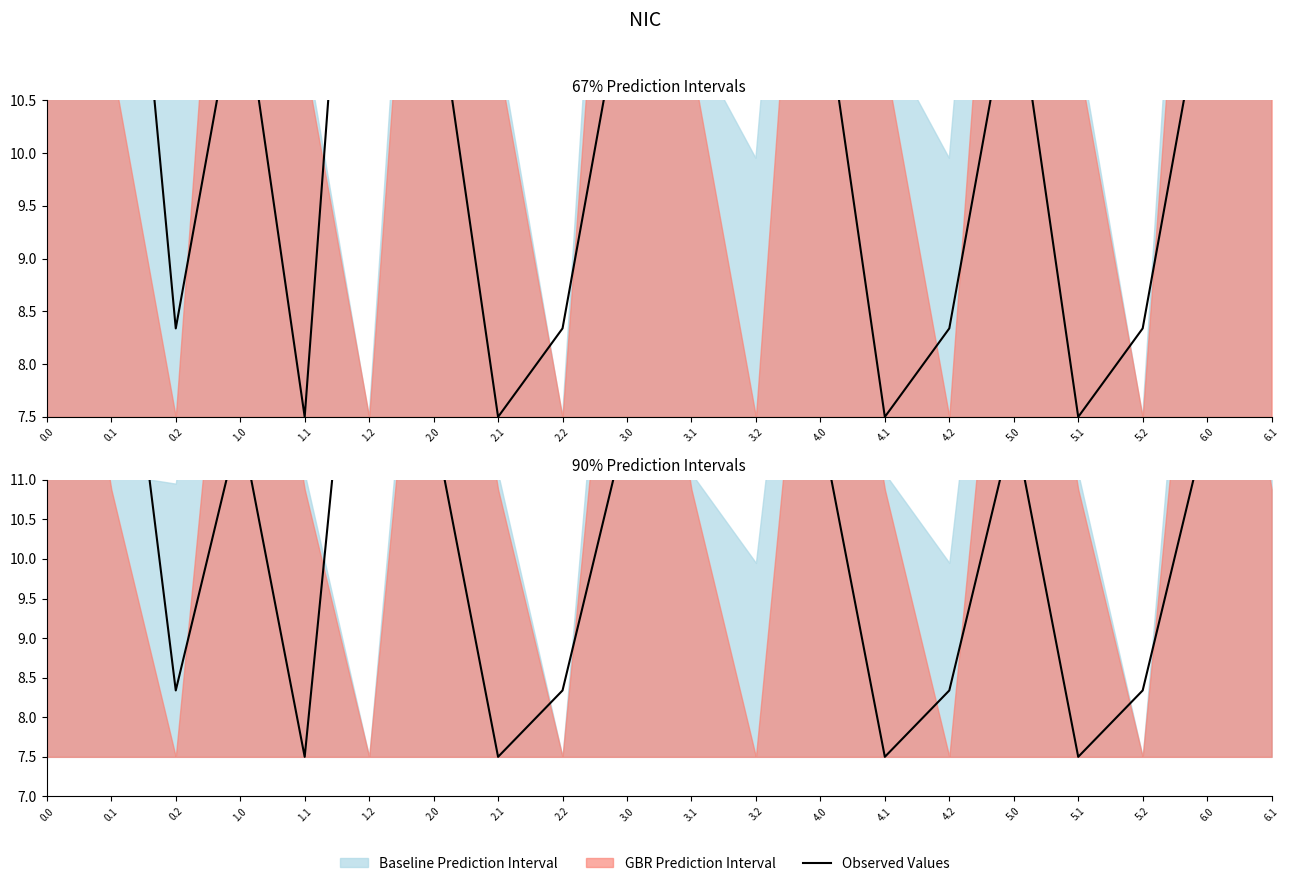

What position from the left is 2.1?

8